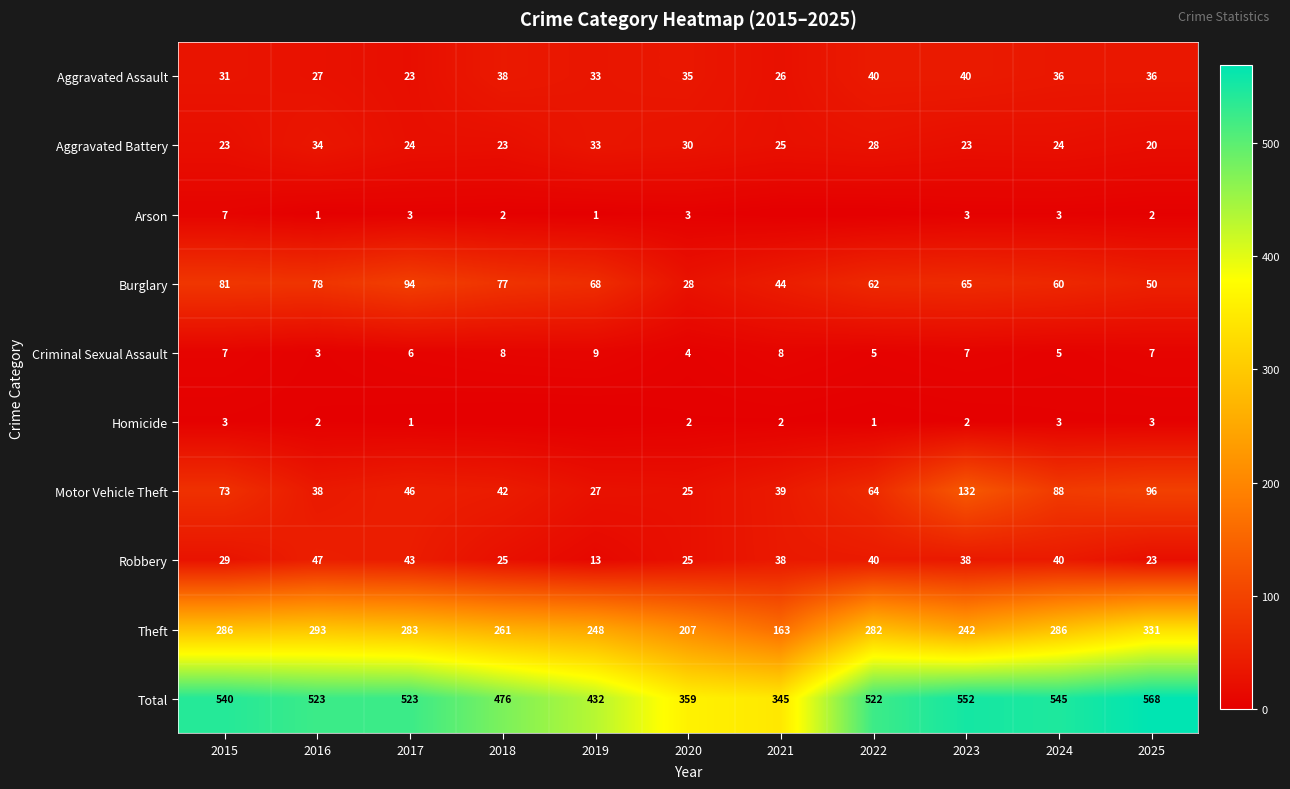

What is the difference between the Total values at 2017 and 2023?

29